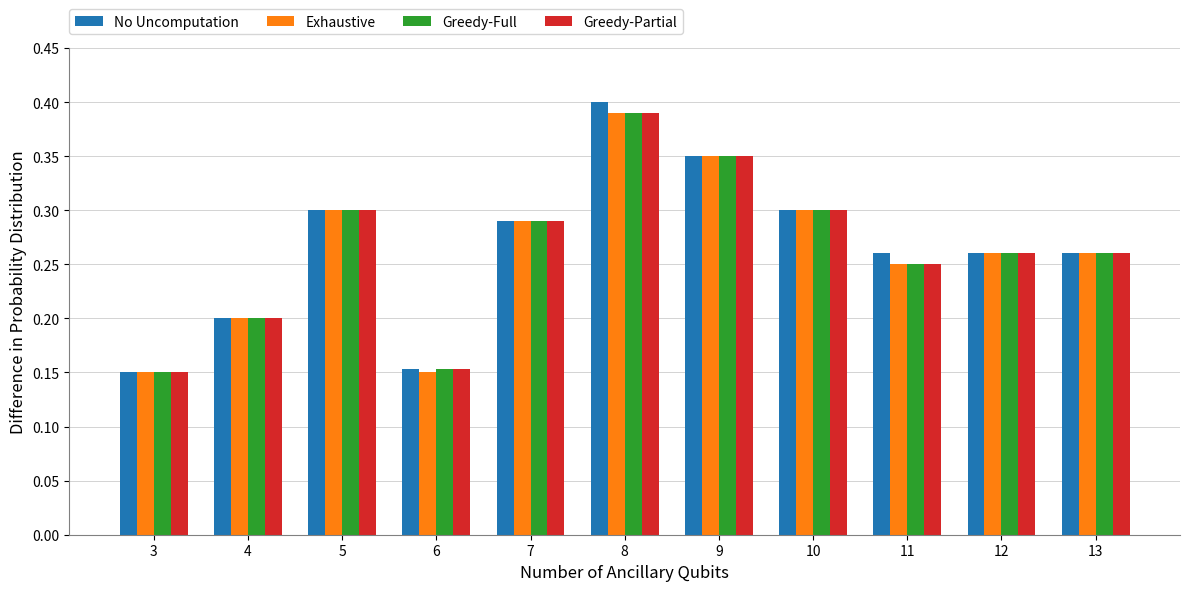

What is the sum of all Exhaustive values?

2.9